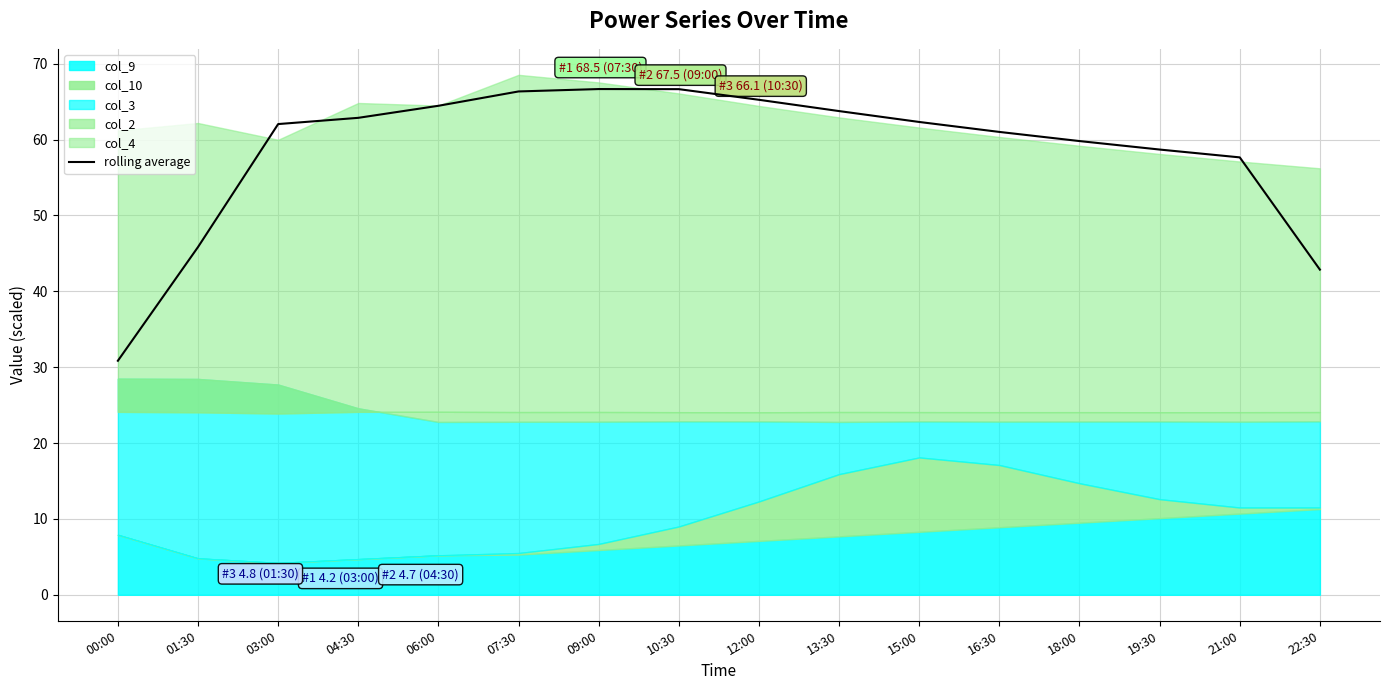

True or false: the data shows 100.4 at 13:30.

False